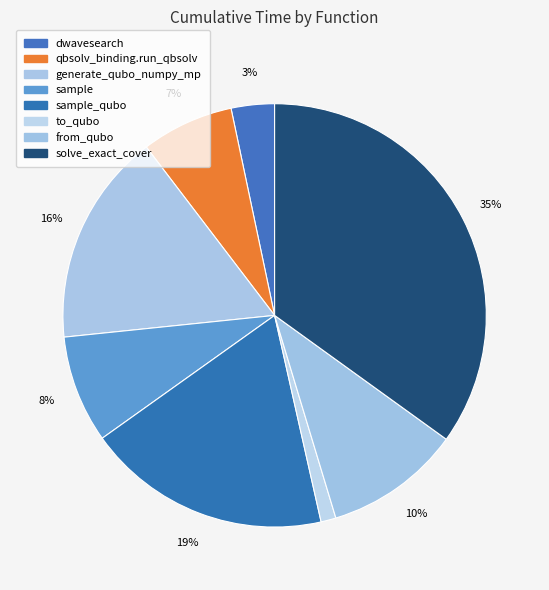

How many segments does this pie chart have?

8